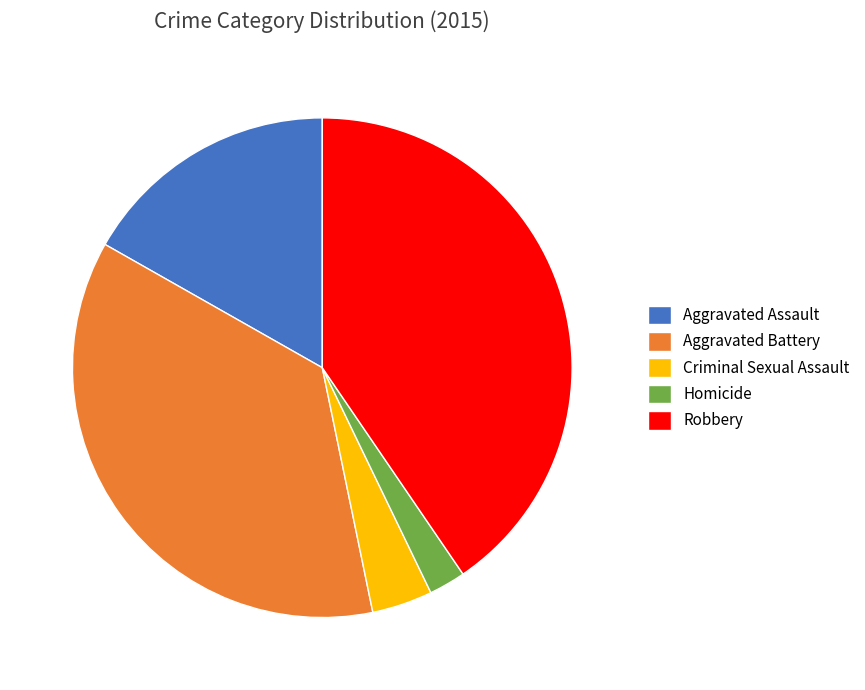

Is there a majority slice in this chart?

No